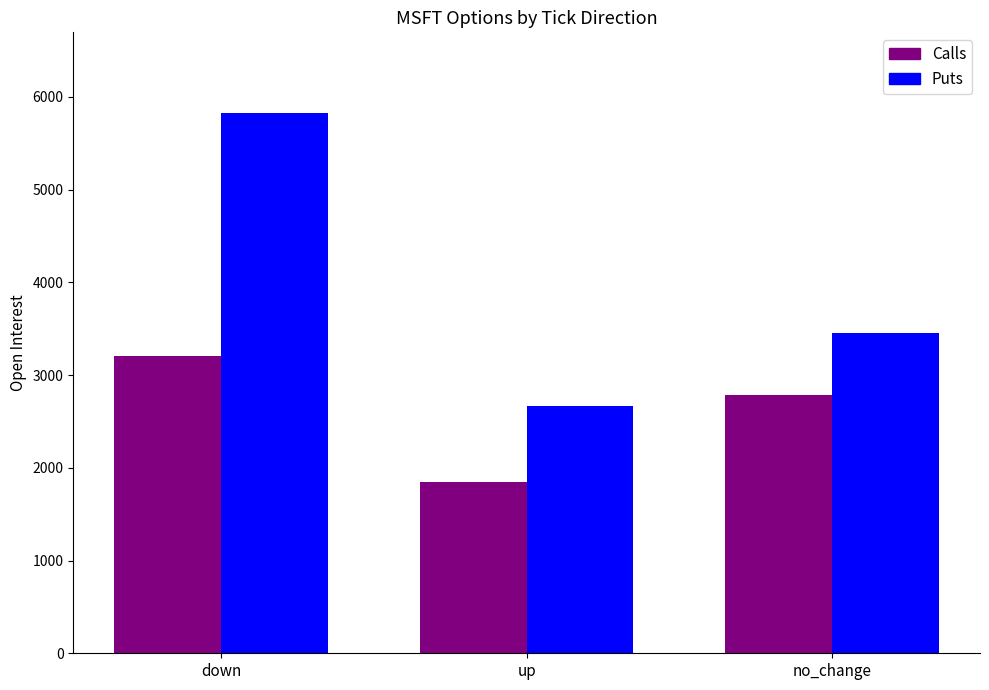

How many categories are shown in the chart?

3